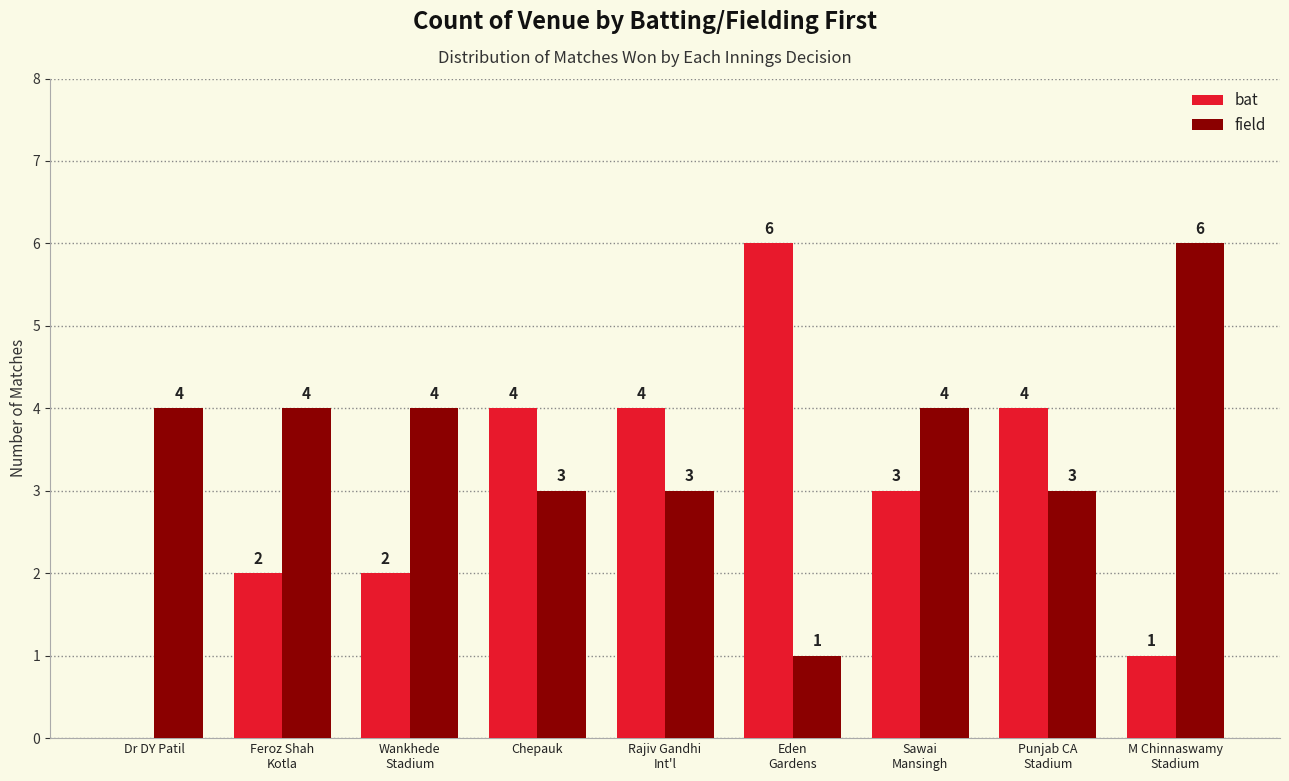

Does the chart contain stacked bars?

No